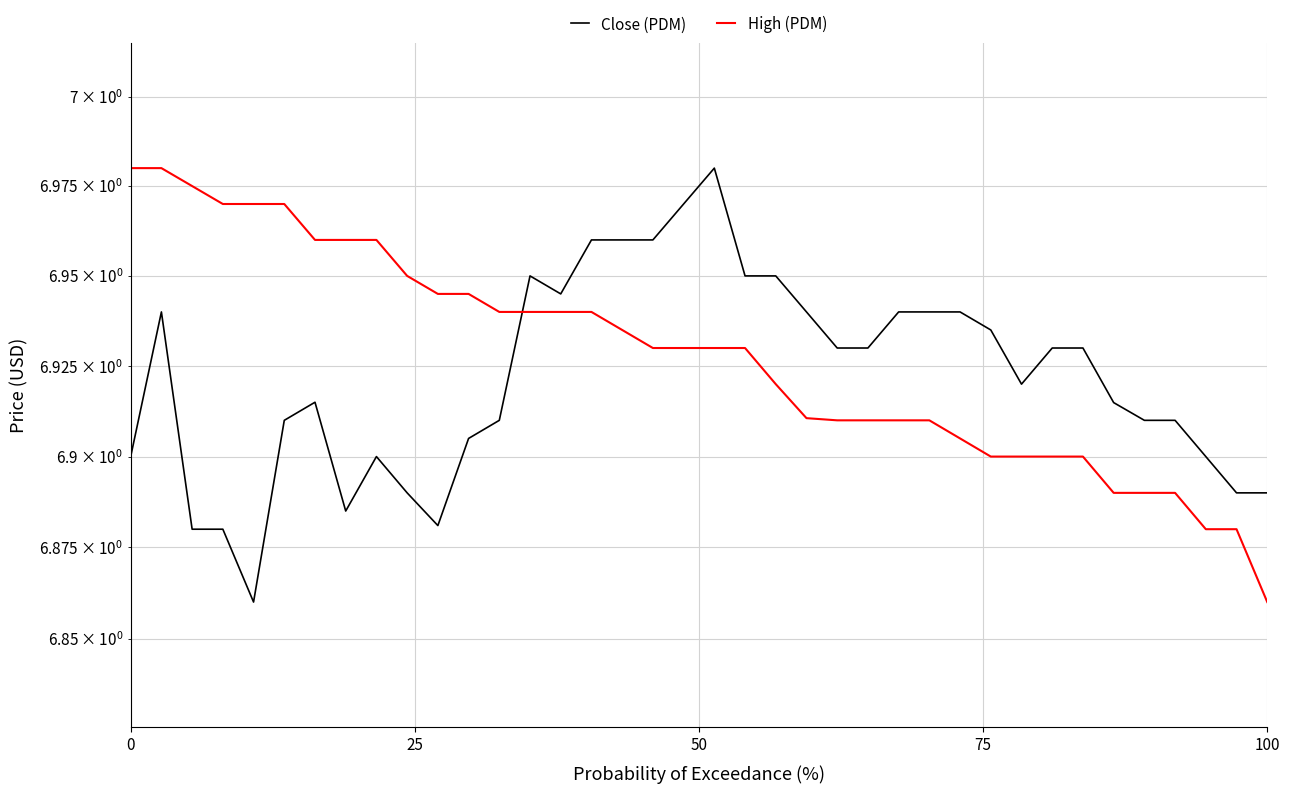

True or false: High (PDM) and Close (PDM) cross at least once.

True